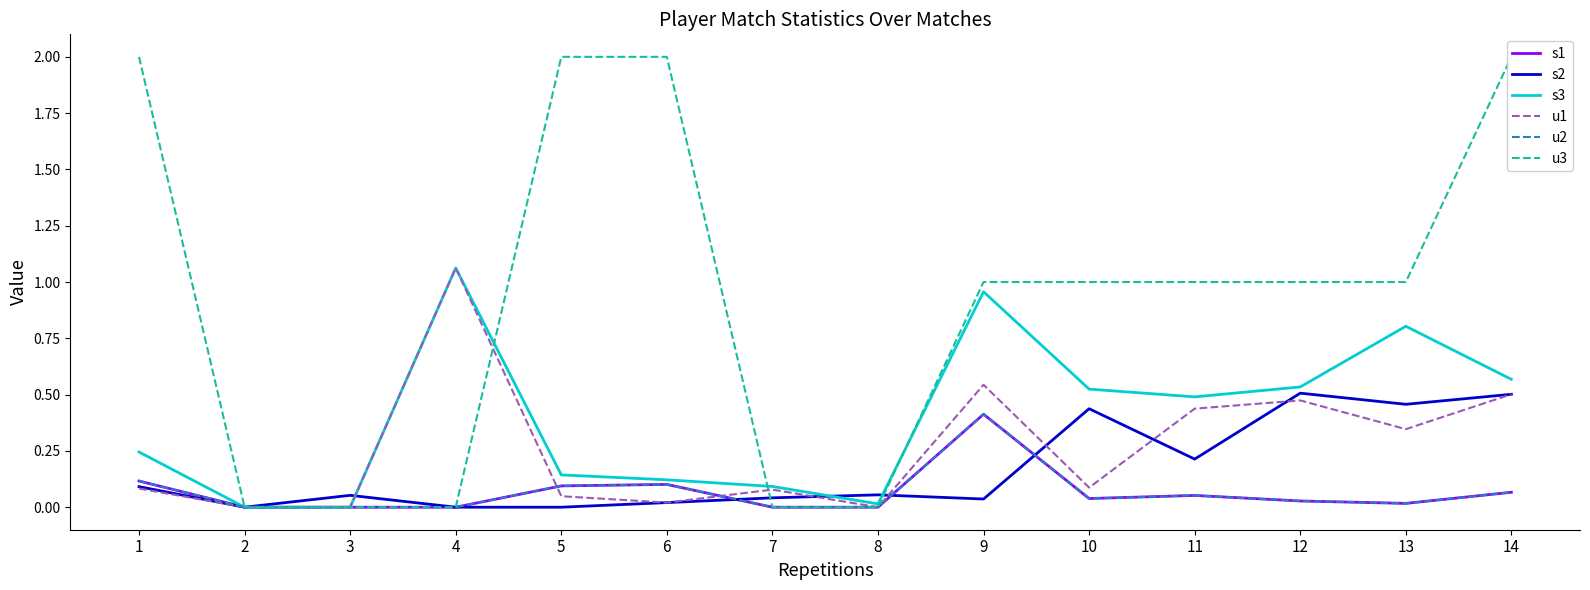

Rank the series at 12 from lowest to highest value.

s1, u2, u1, s2, s3, u3